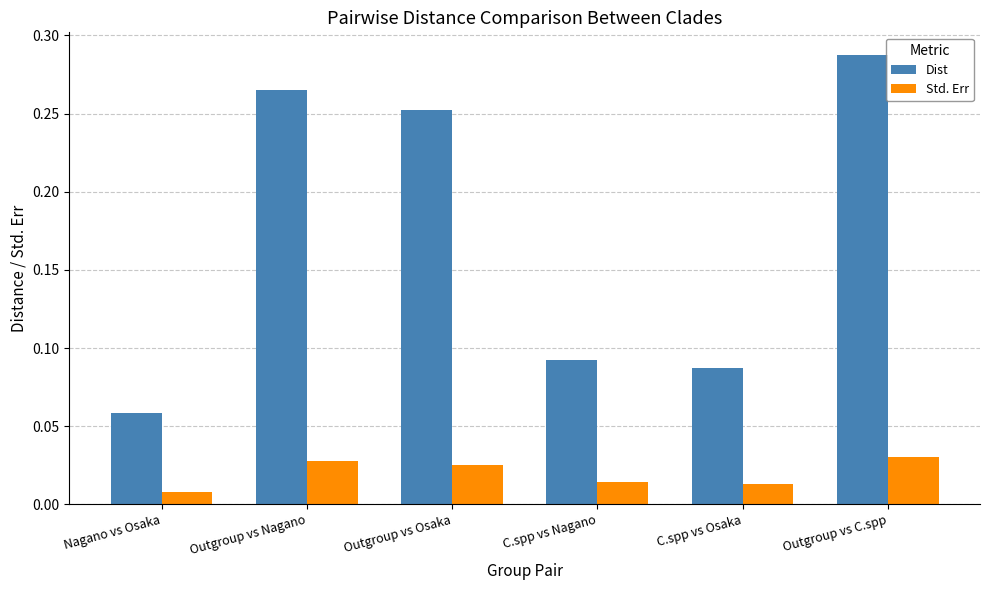

At which category is the sum across all series the highest?

Outgroup vs C.spp